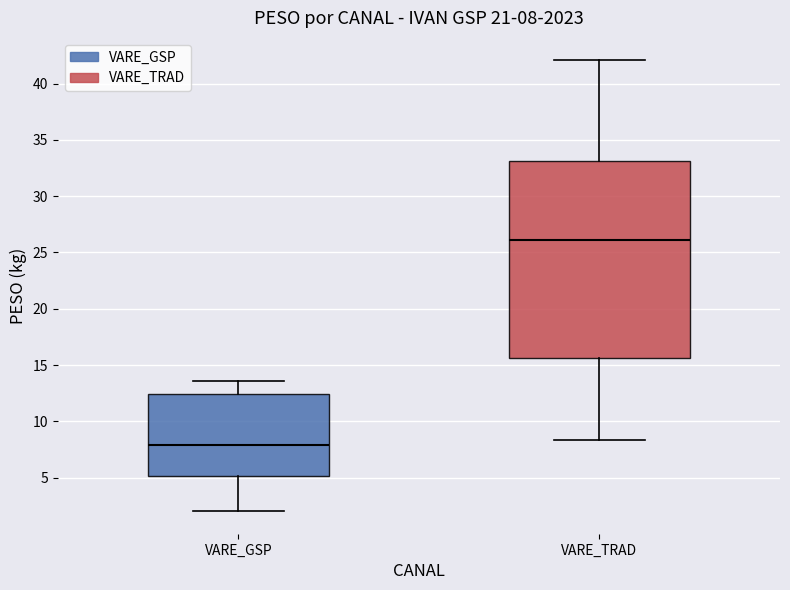

Which box has the highest median line?

VARE_TRAD